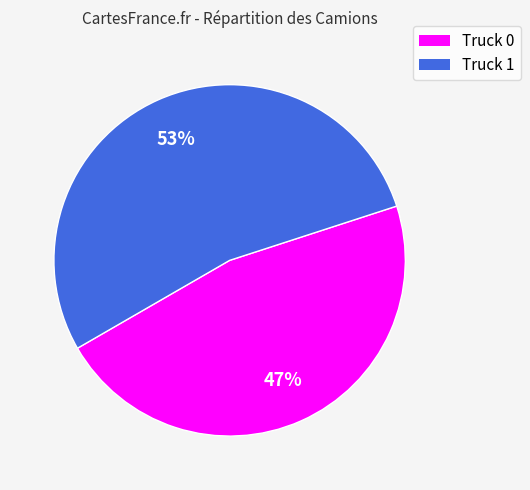

Which category has the biggest portion of the pie?

Truck 1